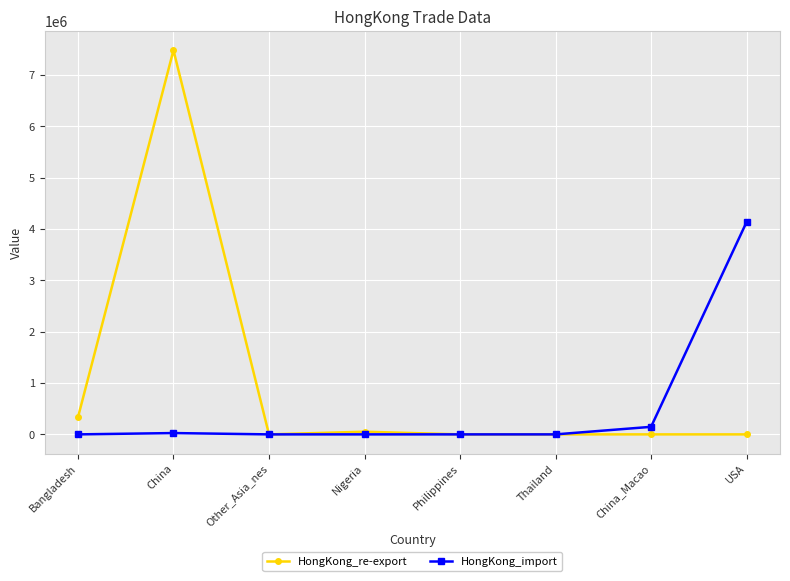

In HongKong_re-export, how many points are higher than both neighbors (excluding endpoints)?

2